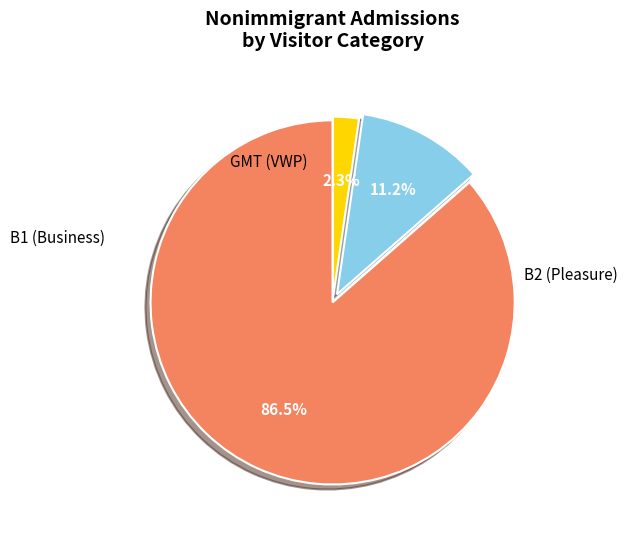

Does any single category account for the majority?

Yes